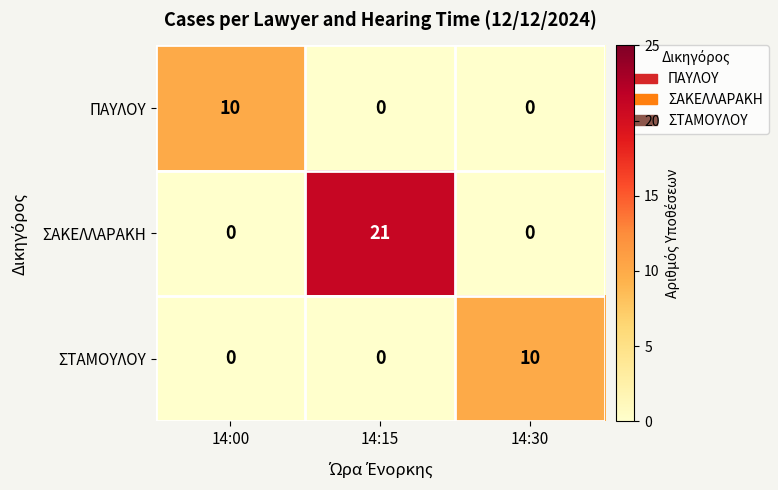

The ΠΑΥΛΟΥ series shows 0 at 14:15. True or false?

True